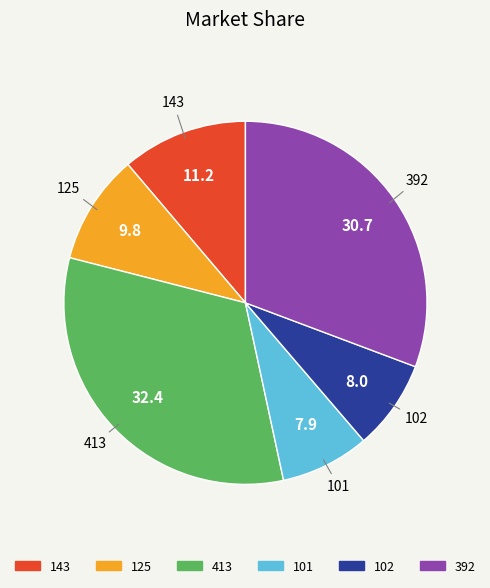

How many slices are in this pie chart?

6